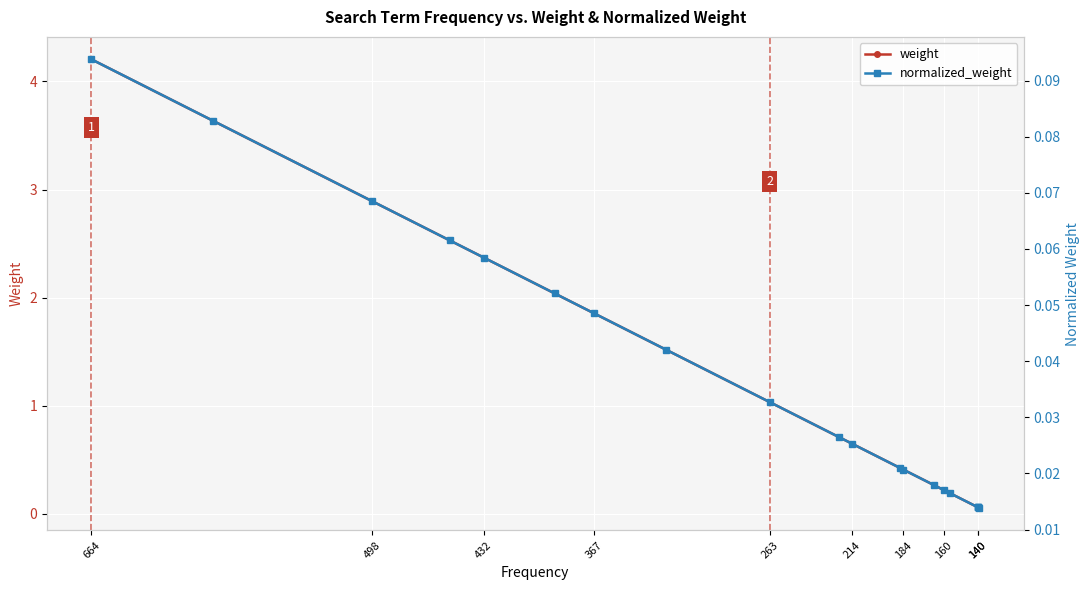

Which has a higher value, 498 or 214?

498